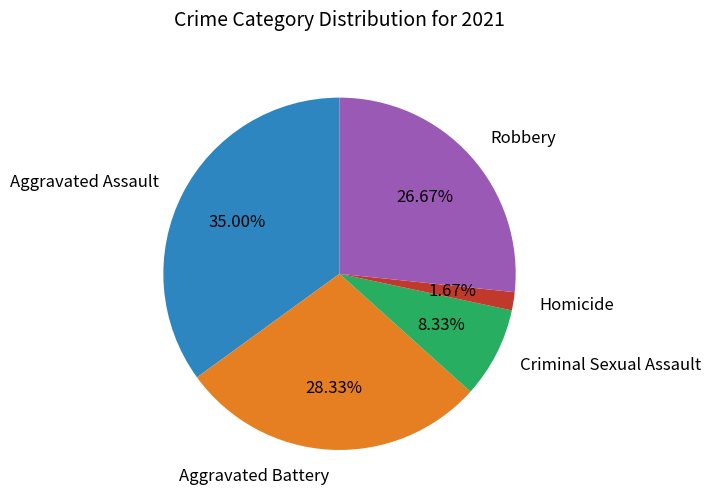

How many slices are in this pie chart?

5